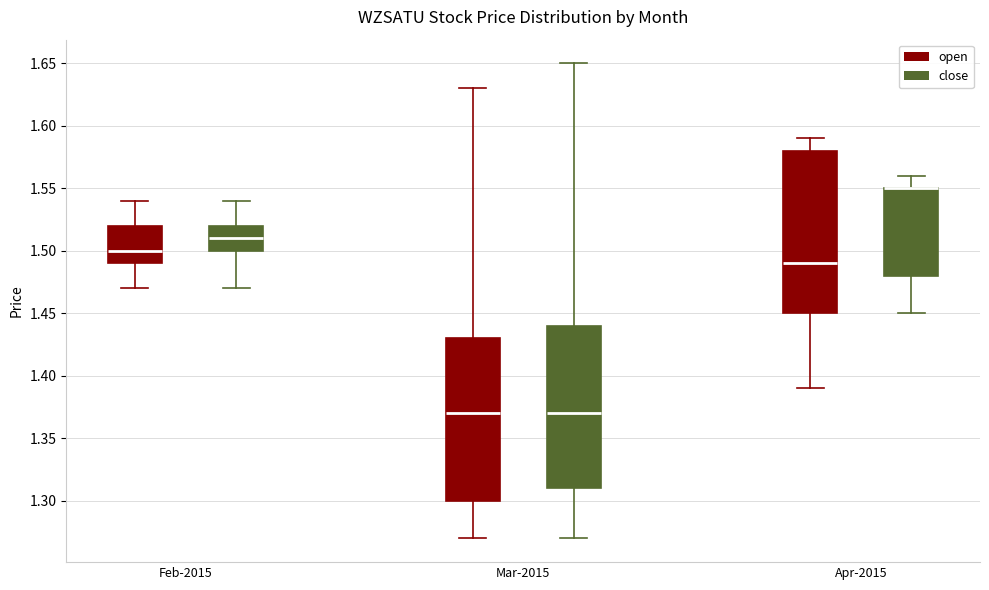

Where does the lower whisker of the box for Apr-2015 (close) end on the y-axis? The values are not printed on the chart, so give them approximately, as read against the axis.

1.45